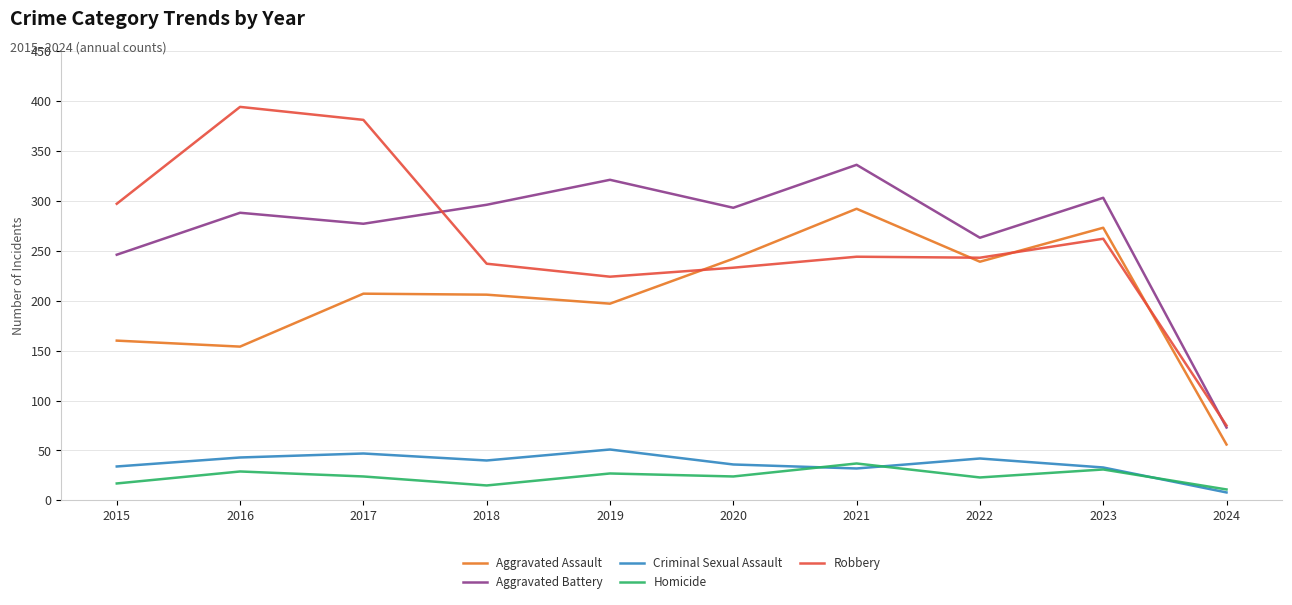

Which category has the highest value across all series?

2016